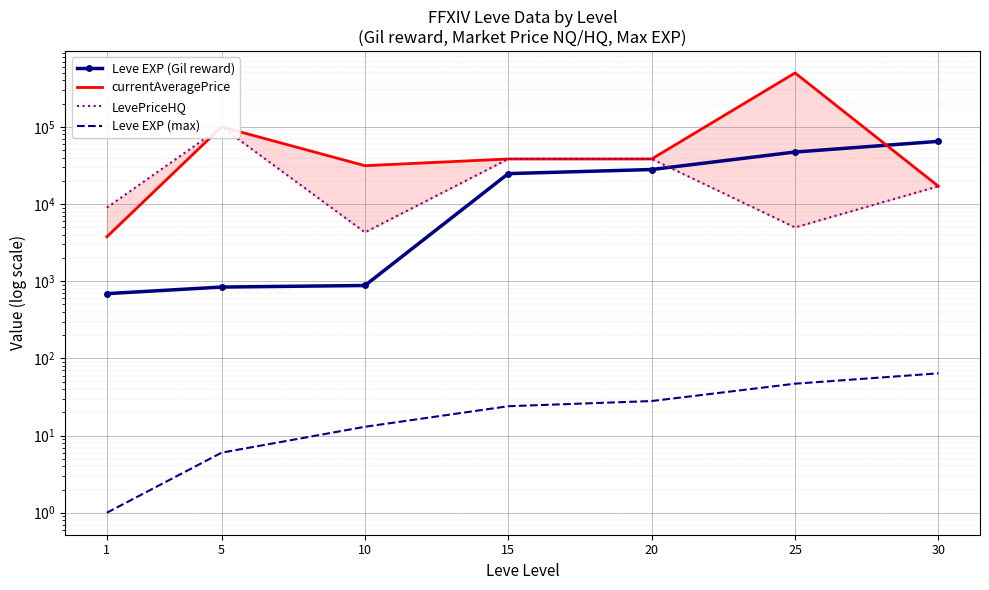

How many series are shown in this chart?

4